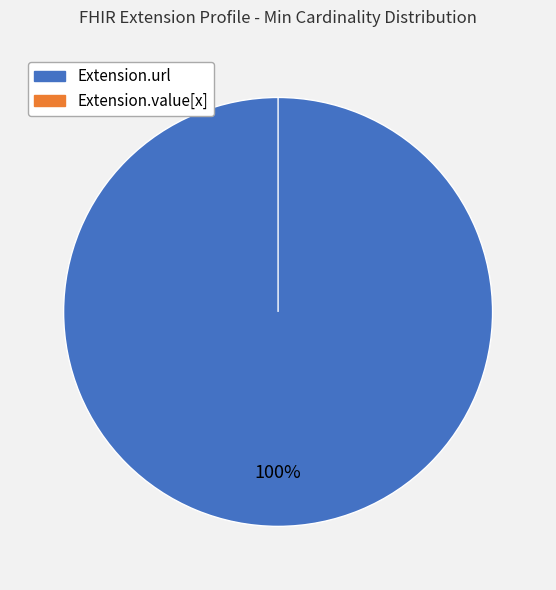

Between Extension.value[x] and Extension.url, which is larger?

Extension.url